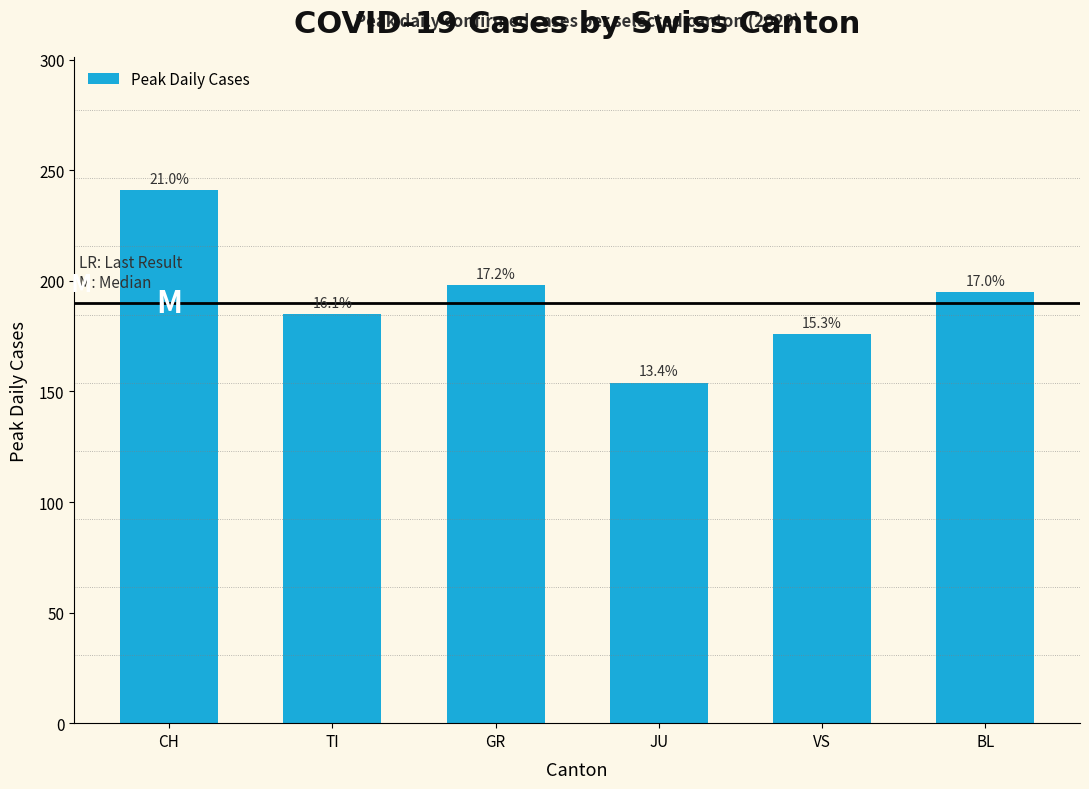

What is the smallest value displayed?

154